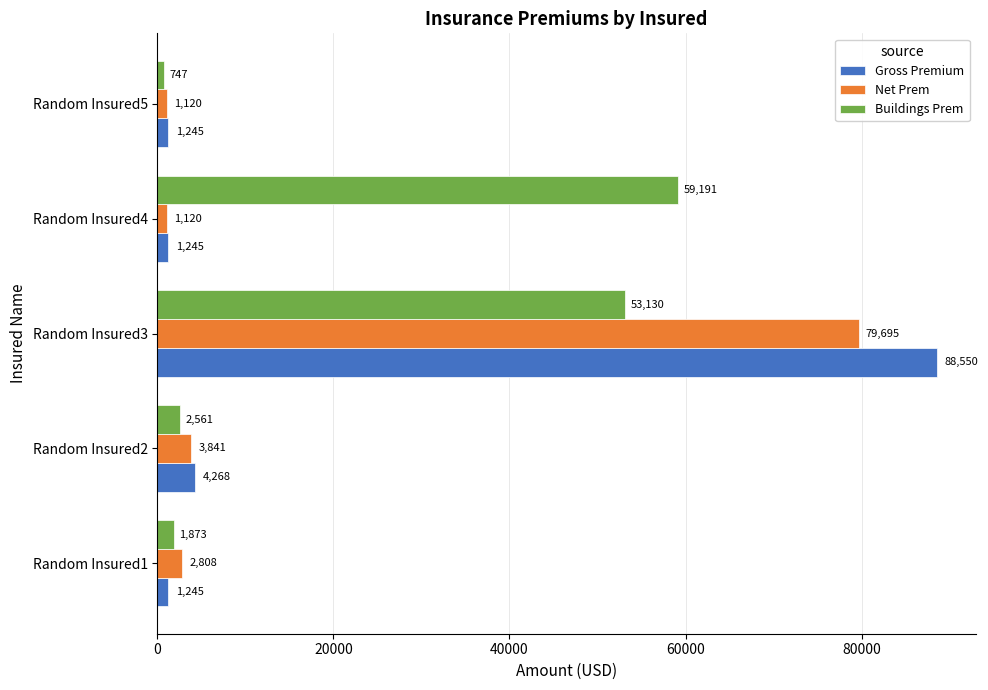

What is the difference between the Gross Premium values at Random Insured2 and Random Insured4?

3023.0